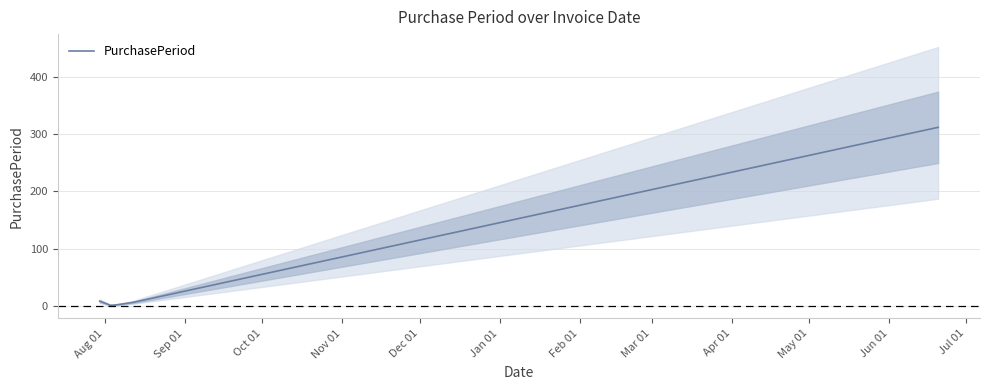

What is the maximum value for PurchasePeriod?

312